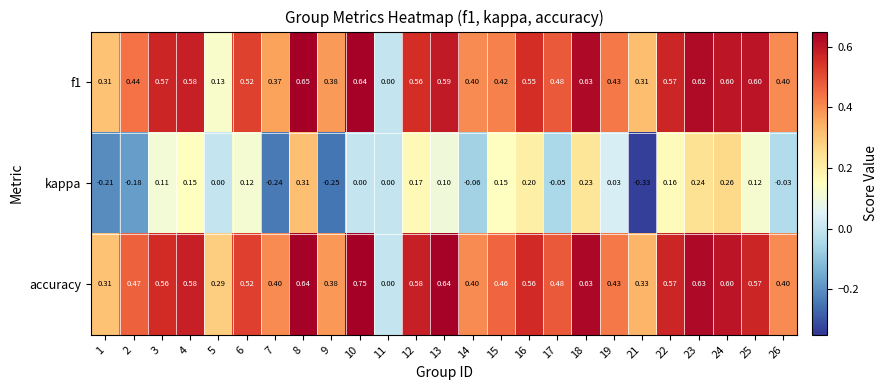

Which series has the largest range (max minus min)?

accuracy